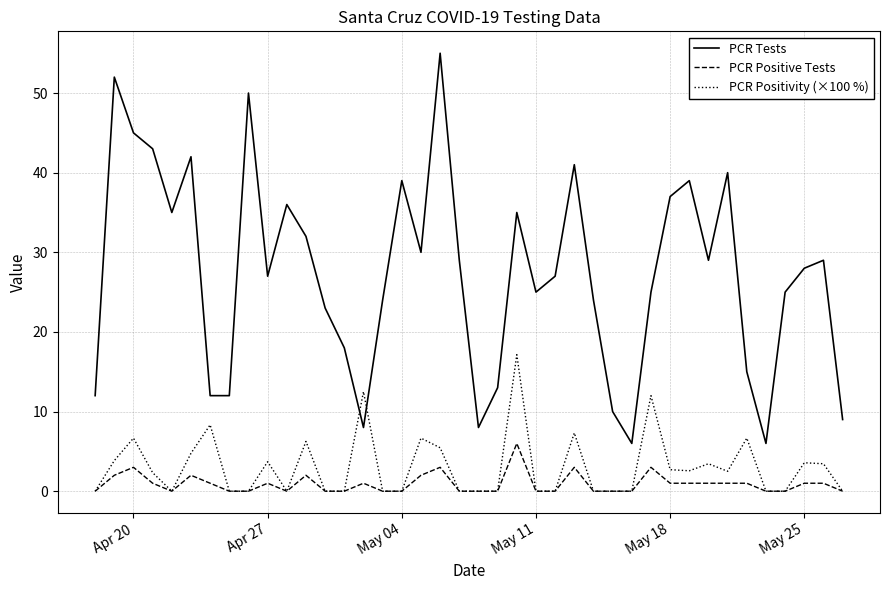

What is the greatest value displayed?

55.0